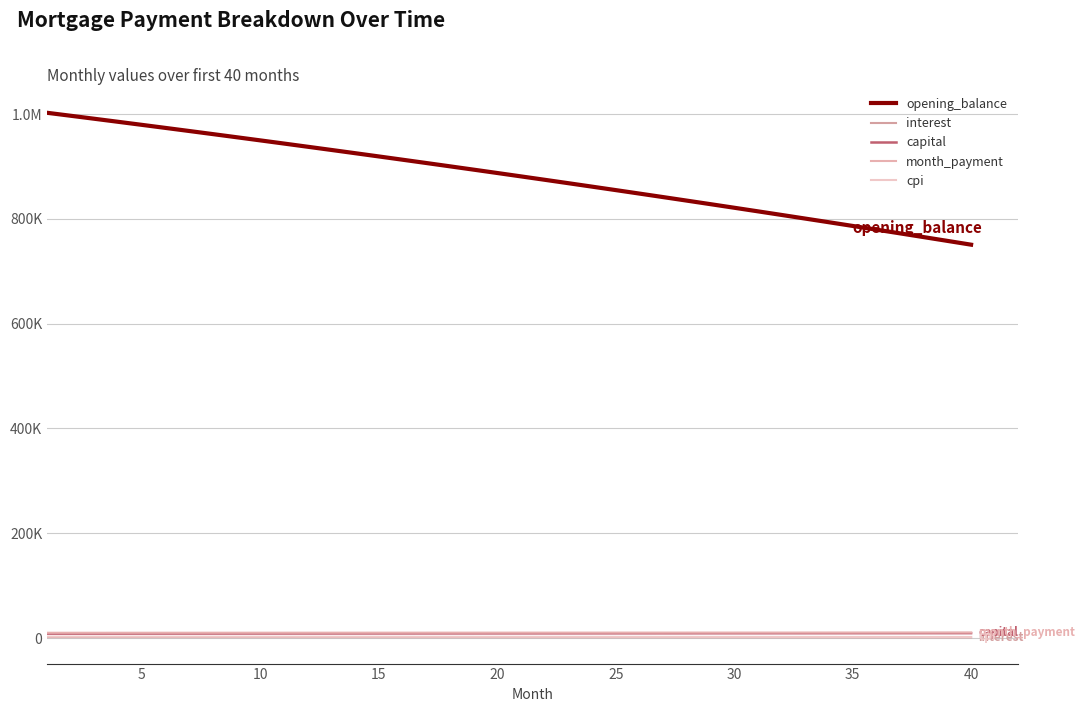

Is this an area chart (filled region under the line)?

No